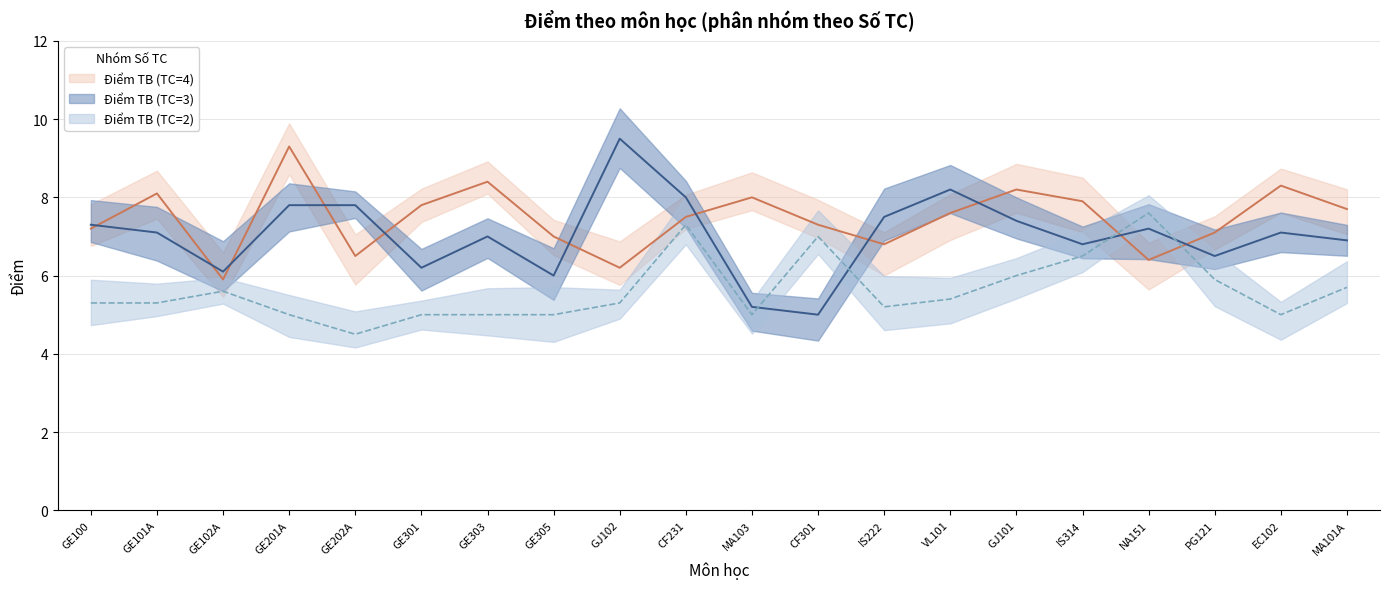

What is the smallest value displayed?

4.5